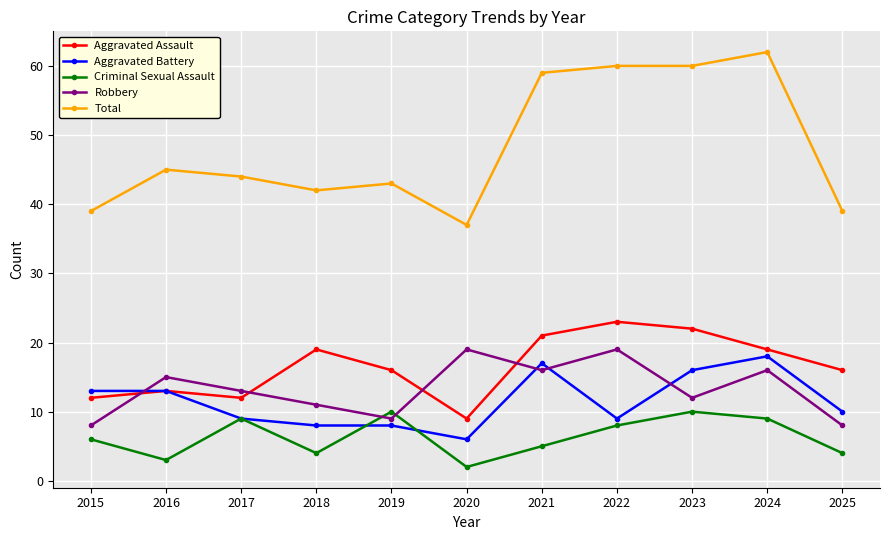

Reading left to right, extract all data points from this chart.

Aggravated Assault: 2015=12	2016=13	2017=12	2018=19	2019=16	2020=9	2021=21	2022=23	2023=22	2024=19	2025=16
Aggravated Battery: 2015=13	2016=13	2017=9	2018=8	2019=8	2020=6	2021=17	2022=9	2023=16	2024=18	2025=10
Criminal Sexual Assault: 2015=6	2016=3	2017=9	2018=4	2019=10	2020=2	2021=5	2022=8	2023=10	2024=9	2025=4
Robbery: 2015=8	2016=15	2017=13	2018=11	2019=9	2020=19	2021=16	2022=19	2023=12	2024=16	2025=8
Total: 2015=39	2016=45	2017=44	2018=42	2019=43	2020=37	2021=59	2022=60	2023=60	2024=62	2025=39